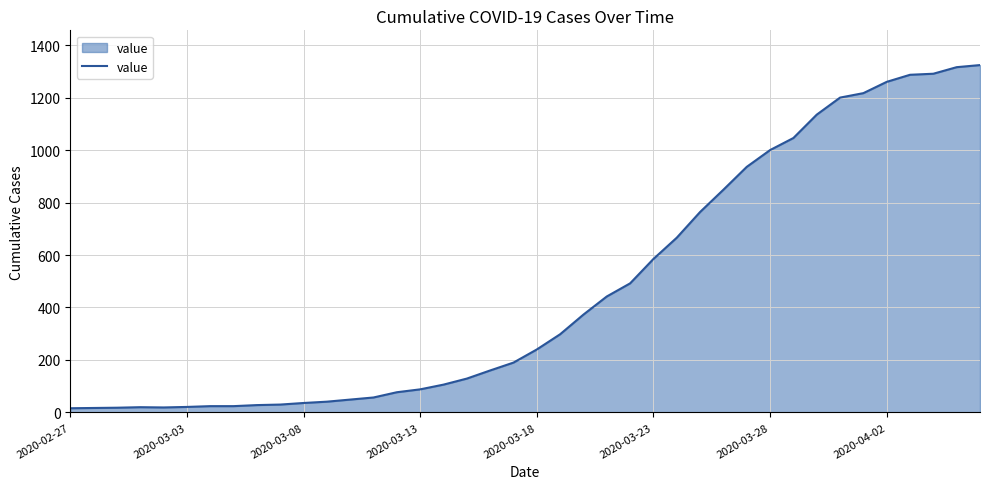

What is the greatest value displayed?

1324